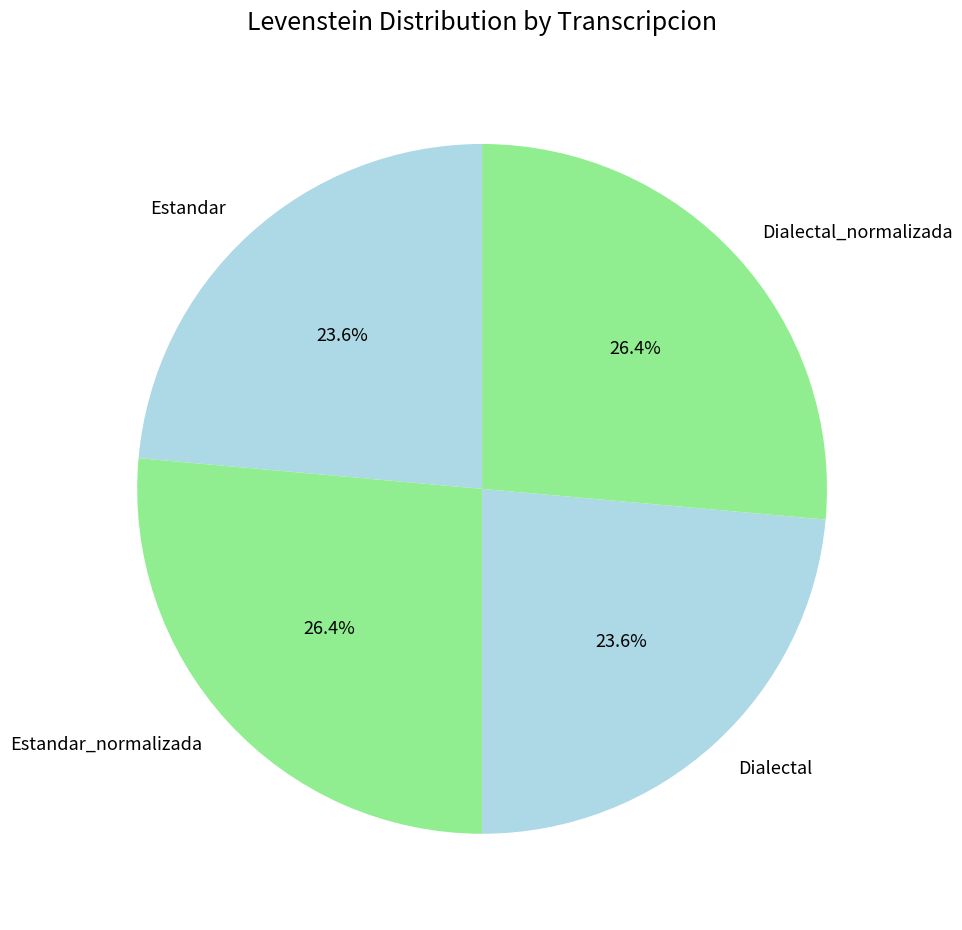

Is the sum of Dialectal and Estandar greater than half?

No